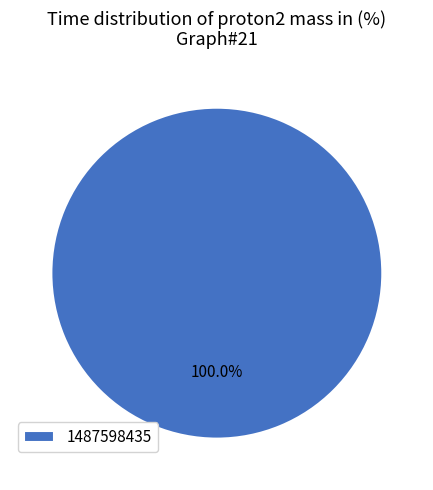

Is 1487598435 the majority of the pie?

Yes